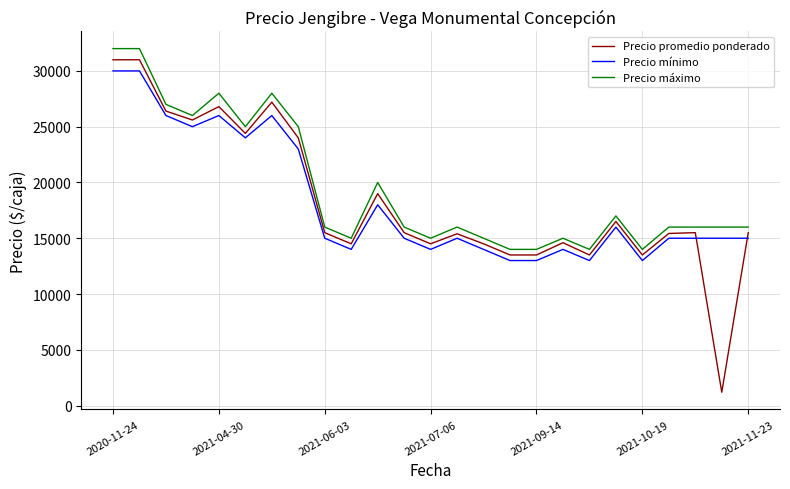

True or false: Precio máximo and Precio mínimo cross at least once.

False